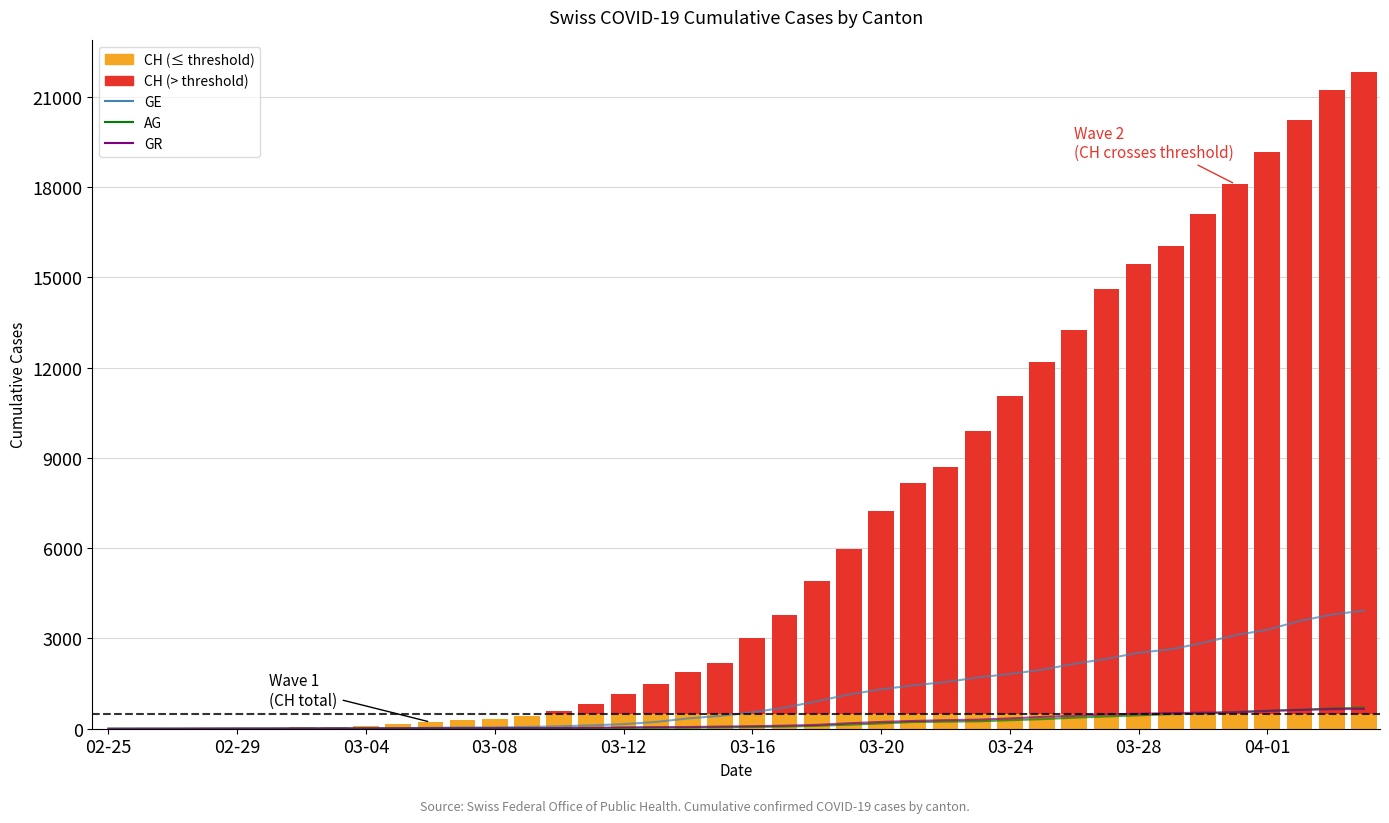

How many positive values does the GE series have?

39